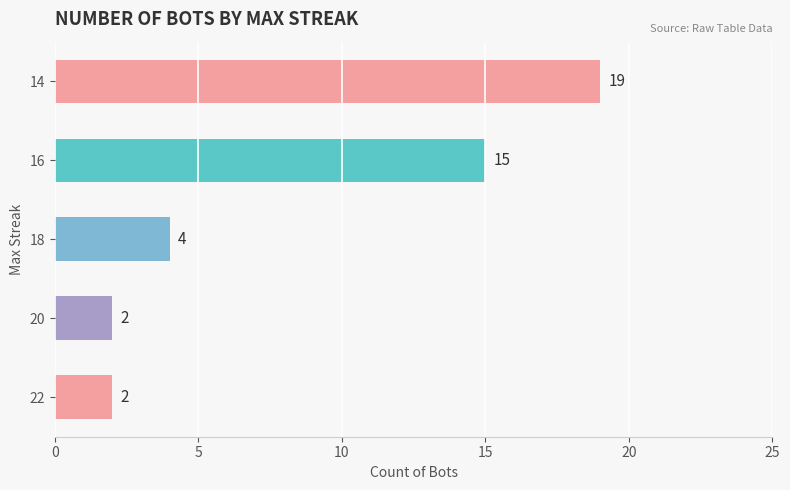

What is the approximate value at 20, to the nearest 5?

0